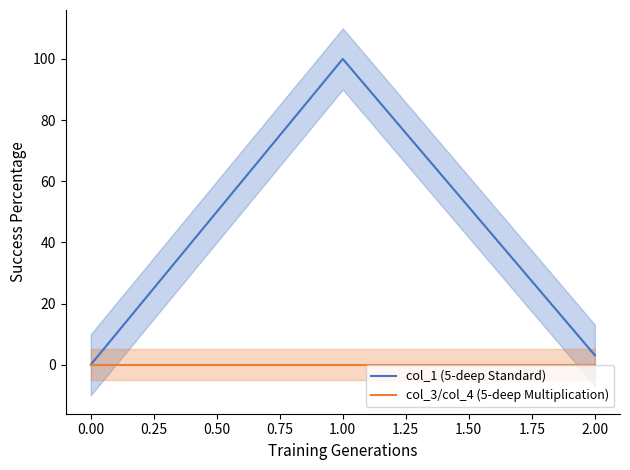

Which series has the largest range (max minus min)?

col_1 (5-deep Standard)